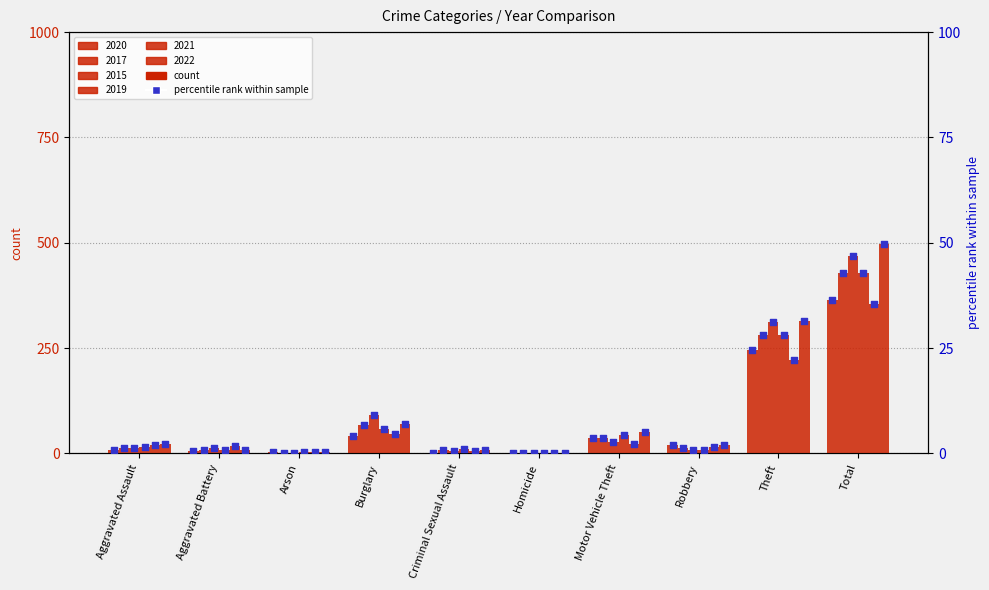

Is the value of 2019 pct at Aggravated Assault greater than the value of 2021 pct at Criminal Sexual Assault?

Yes